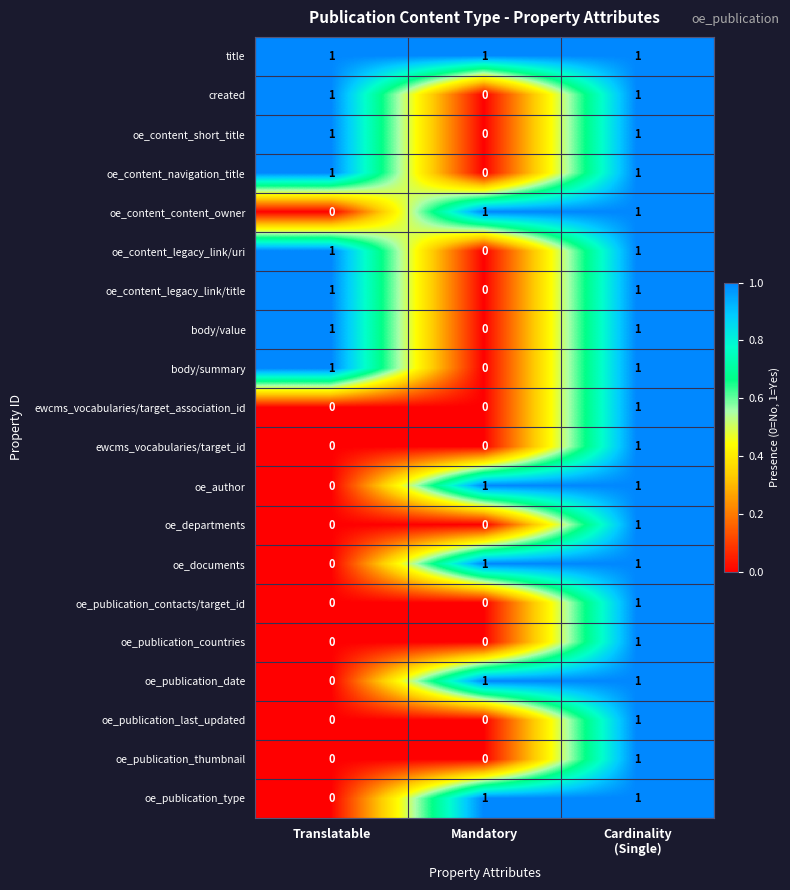

What is the sum of all title values?

3